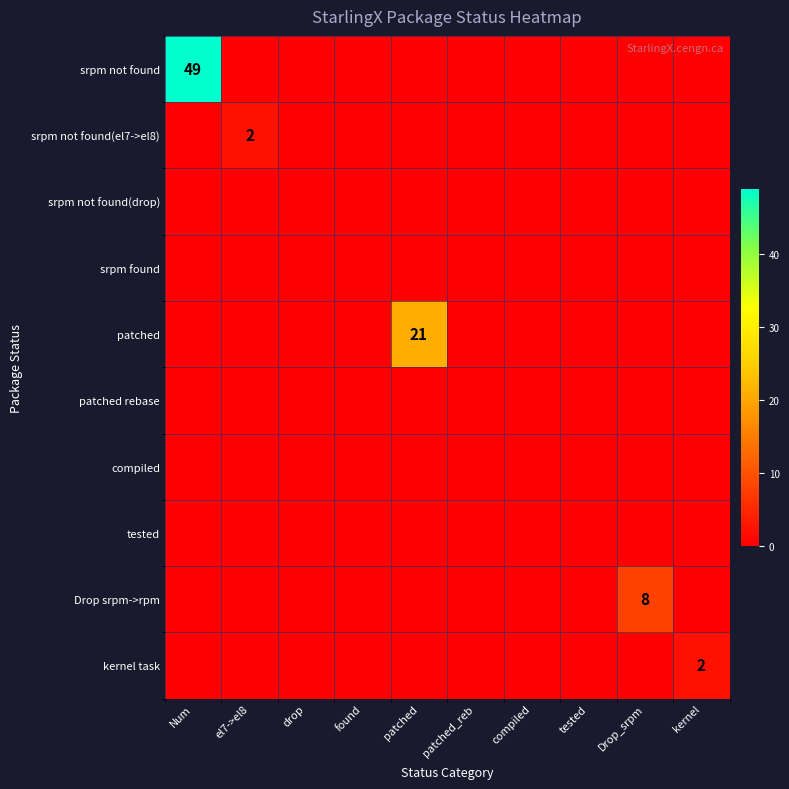

Which series has the largest total across all categories?

srpm not found